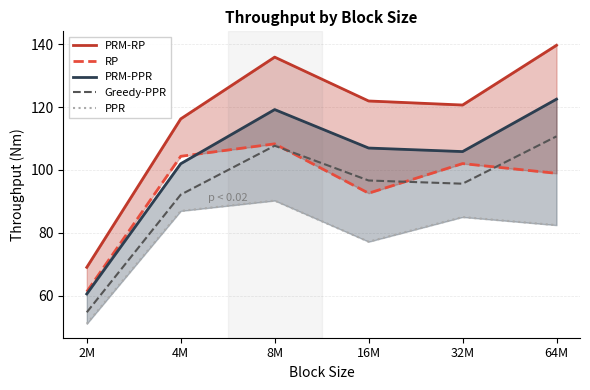

What is the approximate value of Greedy-PPR at 32M?

95.6